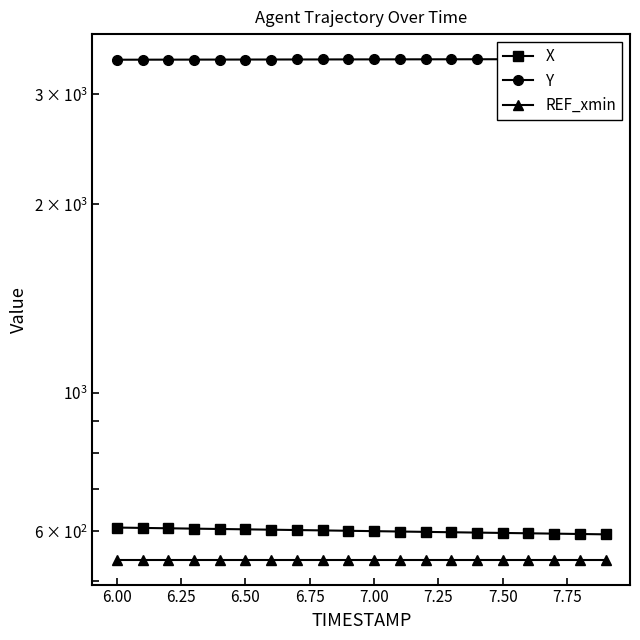

What is the maximum value shown in the chart?

3415.8